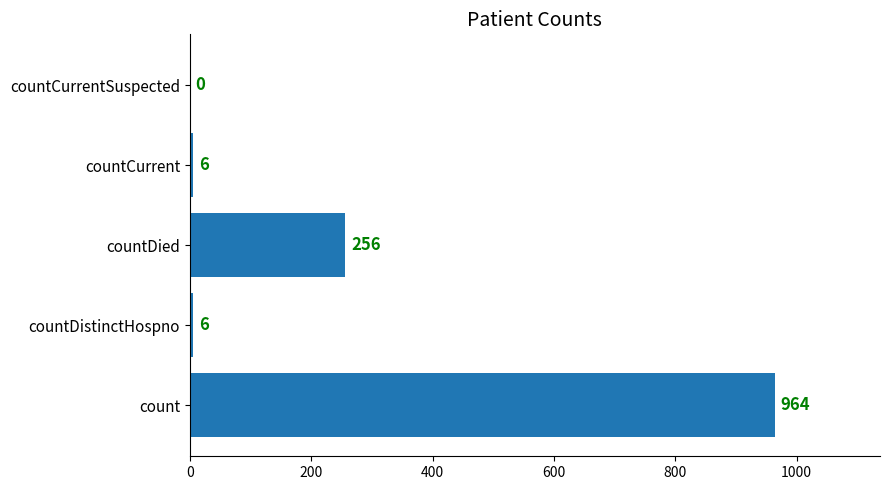

What is the sum of the values at countCurrentSuspected and countCurrent?

6